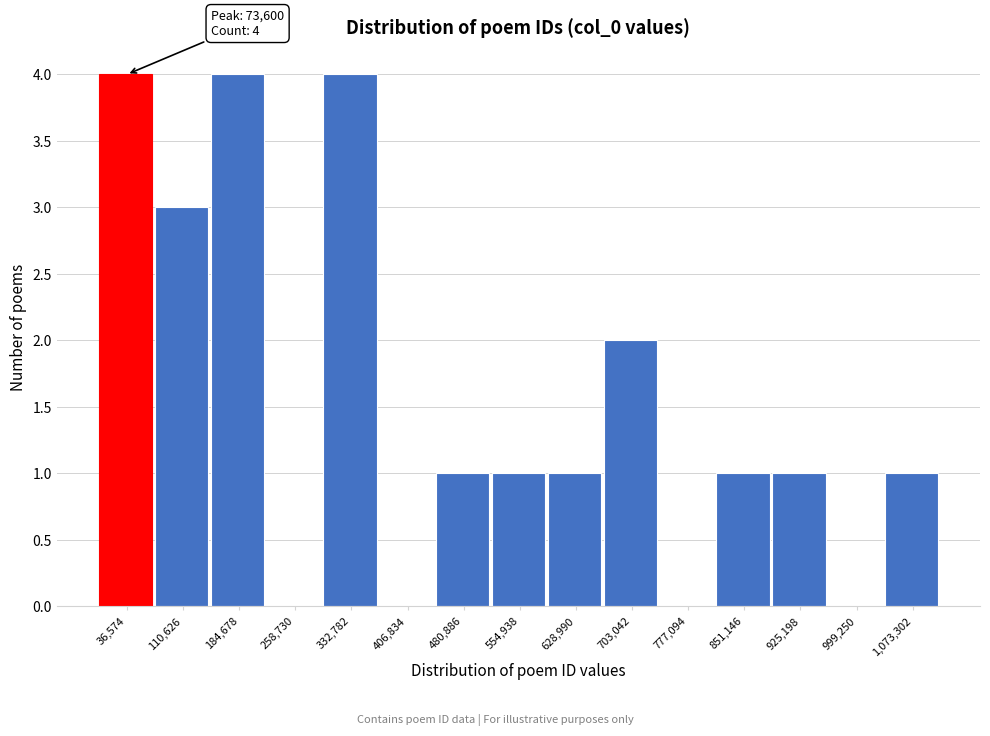

Reading left to right, what are all the values shown in this chart?

36,574=4	110,626=3	184,678=4	258,730=0	332,782=4	406,834=0	480,886=1	554,938=1	628,990=1	703,042=2	777,094=0	851,146=1	925,198=1	999,250=0	1,073,302=1